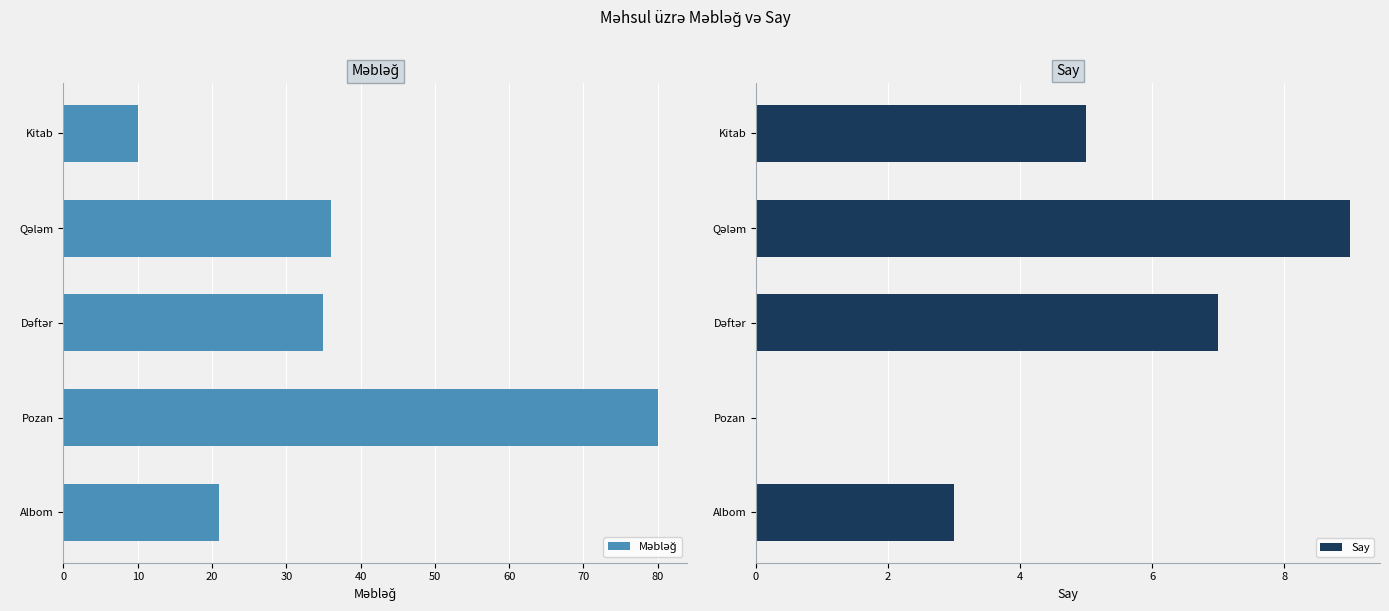

What is the sum of all Say values?

24